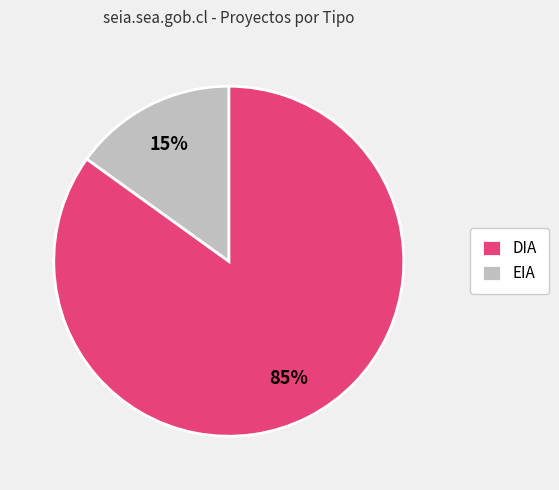

Is it true that EIA is 15% of the pie?

True